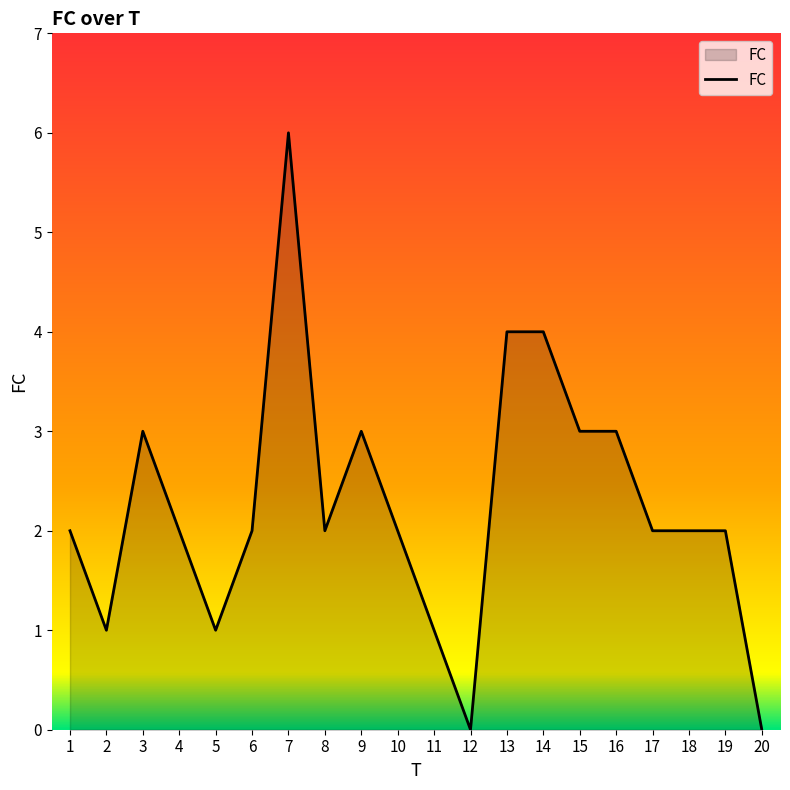

Between 6 and 9, which is larger?

9